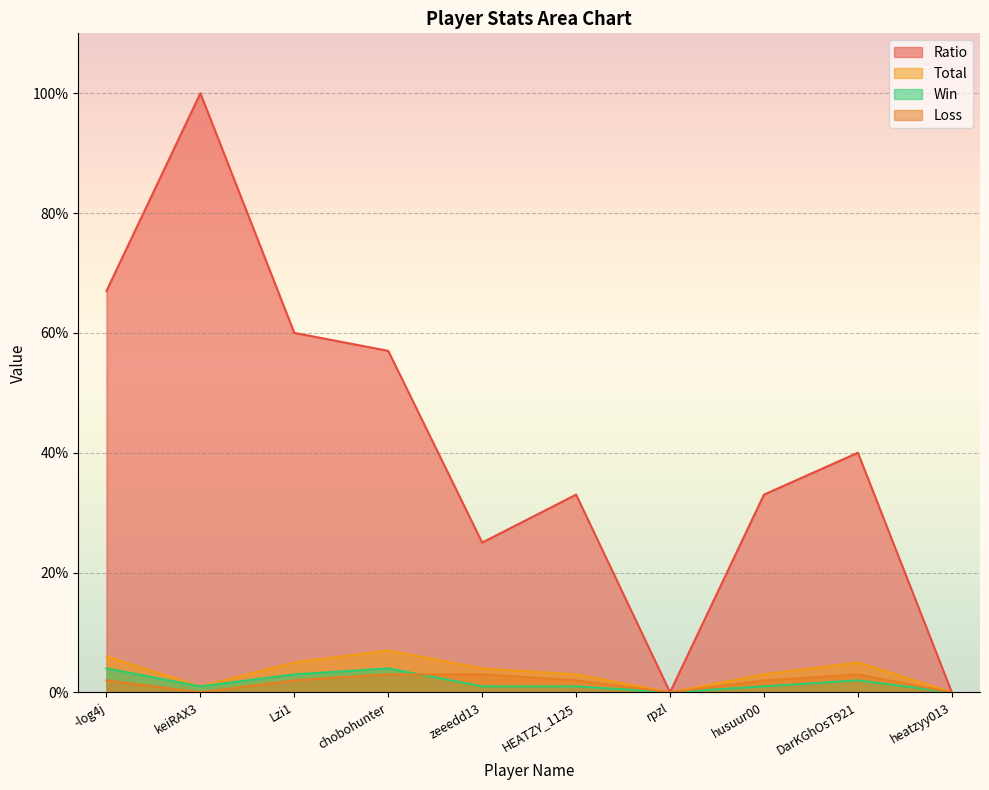

How many values in the Ratio series are below 40?

5